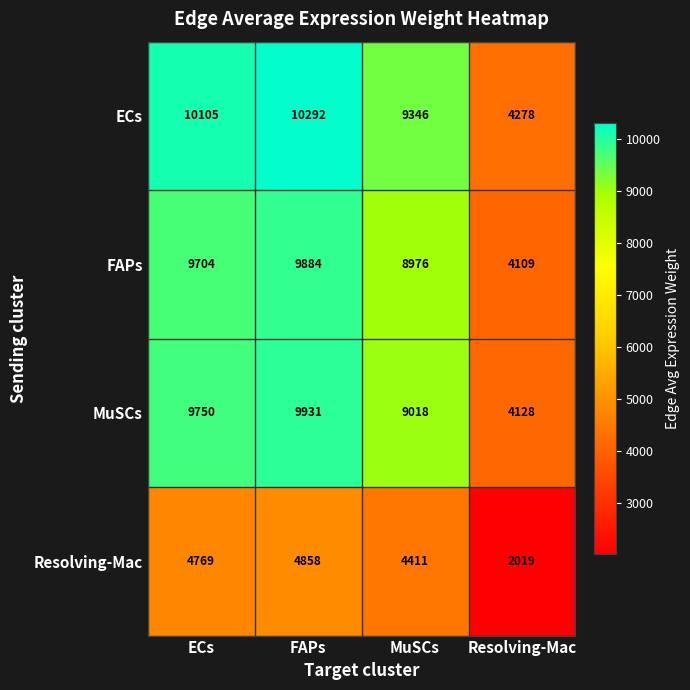

What is the sum of all FAPs values?

32673